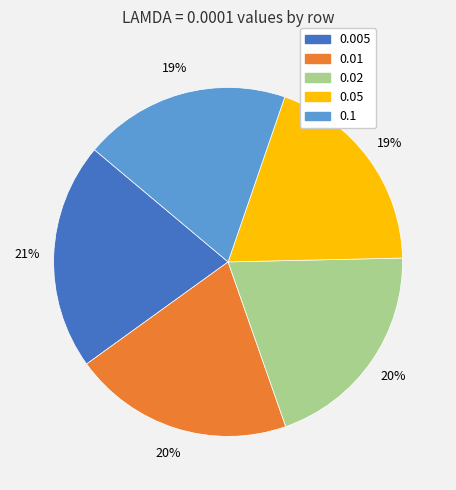

Which category has the biggest portion of the pie?

0.005